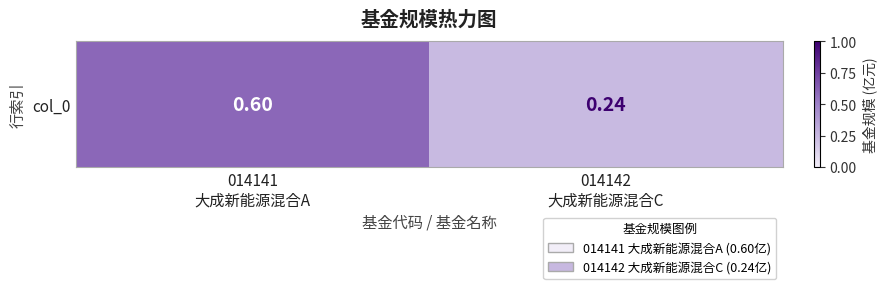

How many values are between 0 and 1?

2